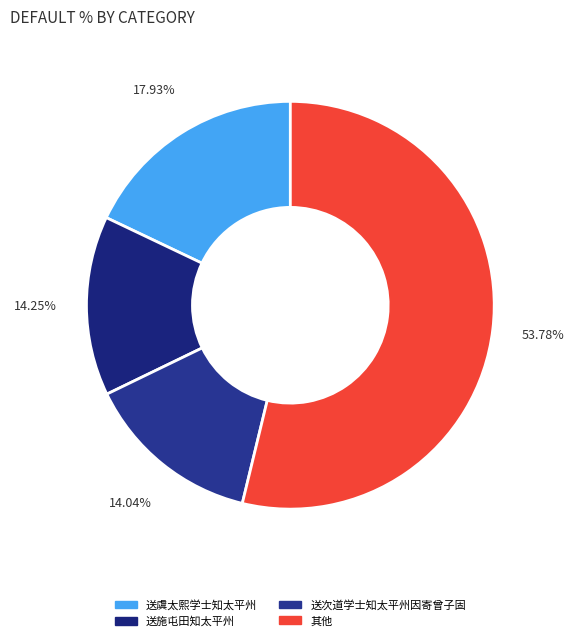

To the nearest percent, what is the difference between the largest and smallest slice percentages?

40%